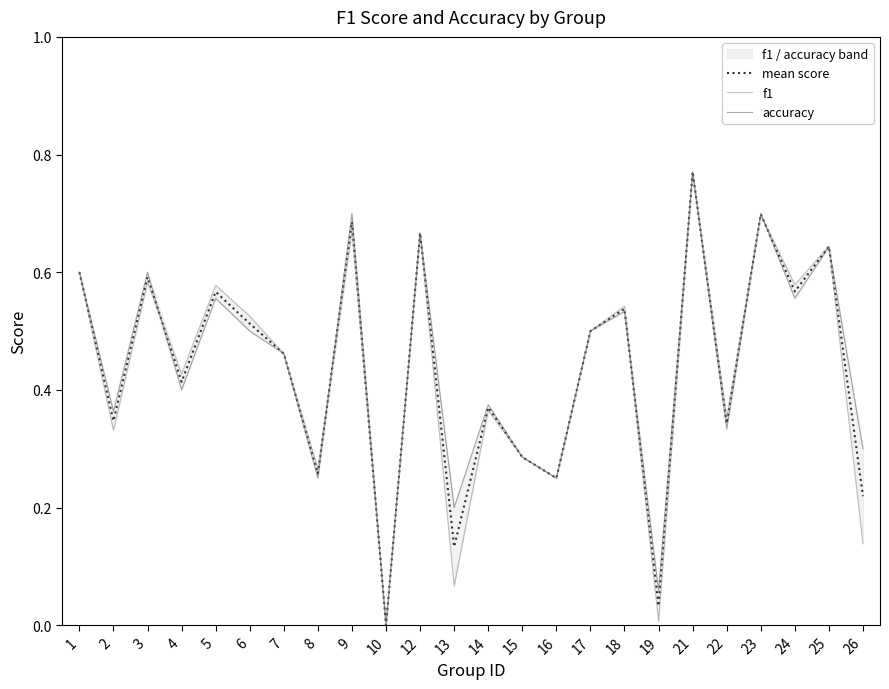

Reading right to left, what are all the values shown in this chart?

mean score: 0.2	0.6	0.6	0.7	0.3	0.8	0.0	0.5	0.5	0.2	0.3	0.4	0.1	0.7	0.0	0.7	0.3	0.5	0.5	0.6	0.4	0.6	0.3	0.6
f1: 0.1	0.6	0.6	0.7	0.4	0.8	0.0	0.5	0.5	0.2	0.3	0.4	0.1	0.7	0.0	0.7	0.3	0.5	0.5	0.6	0.4	0.6	0.3	0.6
accuracy: 0.3	0.6	0.6	0.7	0.3	0.8	0.1	0.5	0.5	0.2	0.3	0.4	0.2	0.7	0.0	0.7	0.2	0.5	0.5	0.6	0.4	0.6	0.4	0.6